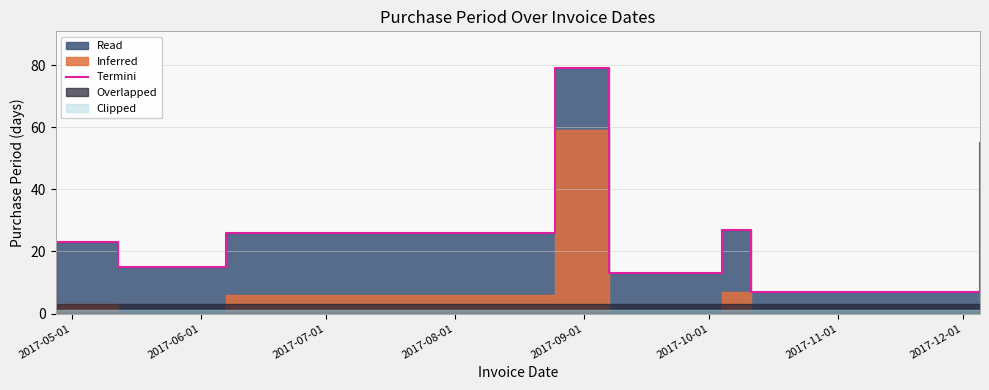

The chart shows a value of 12 at 2017-07-01. True or false?

False